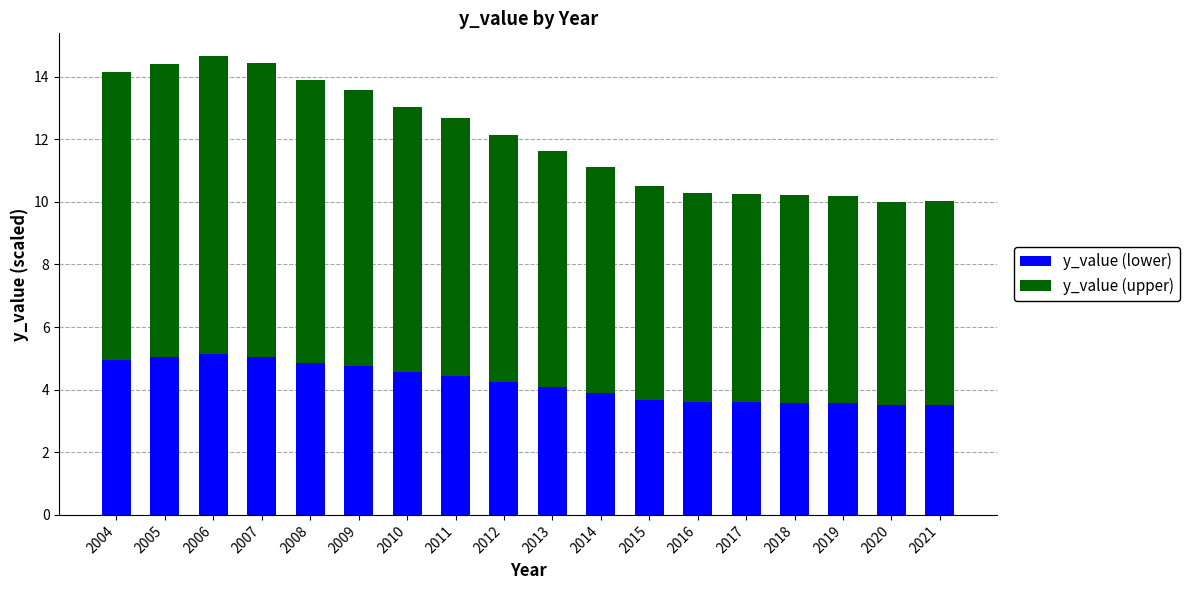

What is the value of the y_value (lower) bar at the 17th from the left?

3.5